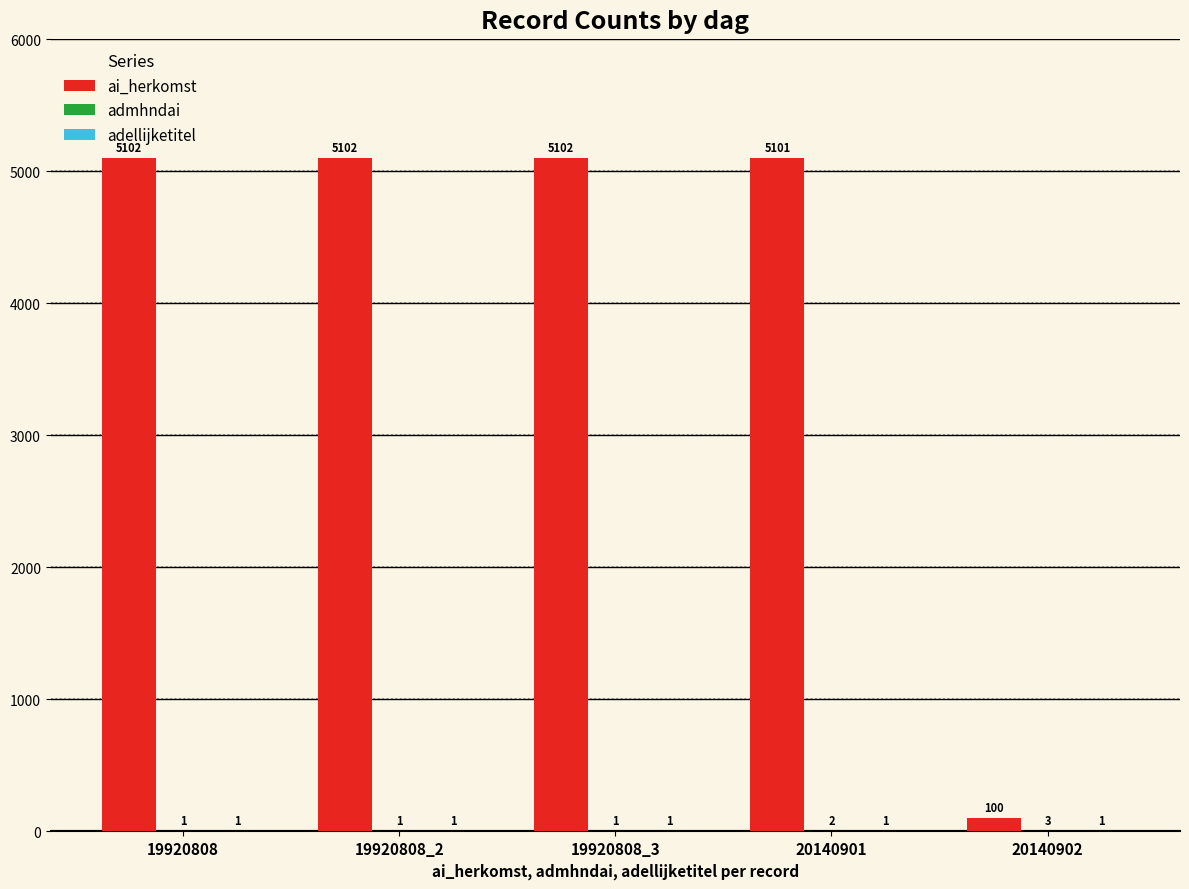

Read the ai_herkomst value at 19920808, to the nearest 10.

5100